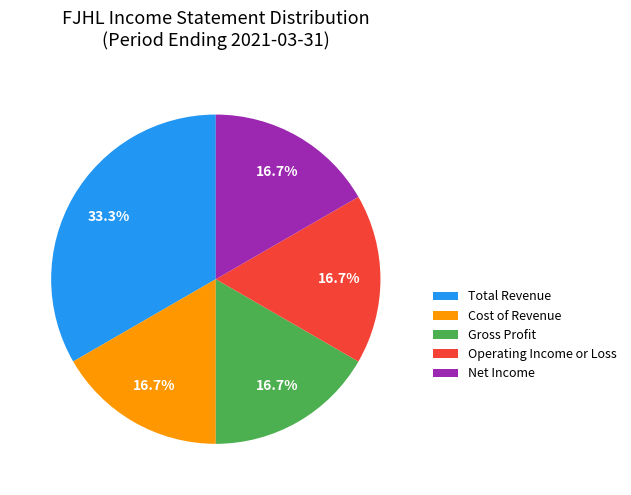

Is Cost of Revenue the majority of the pie?

No